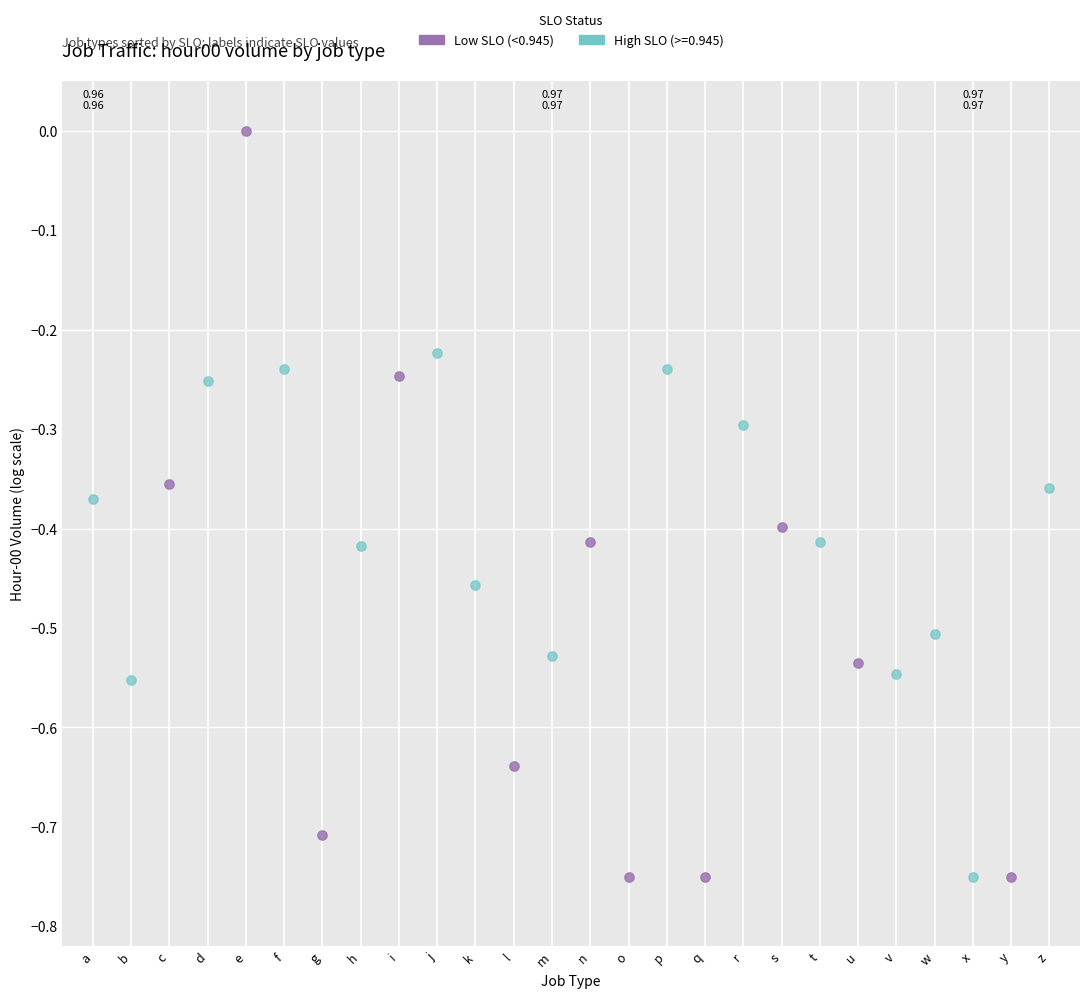

Which series contains the highest Y value?

Low SLO (<0.945)